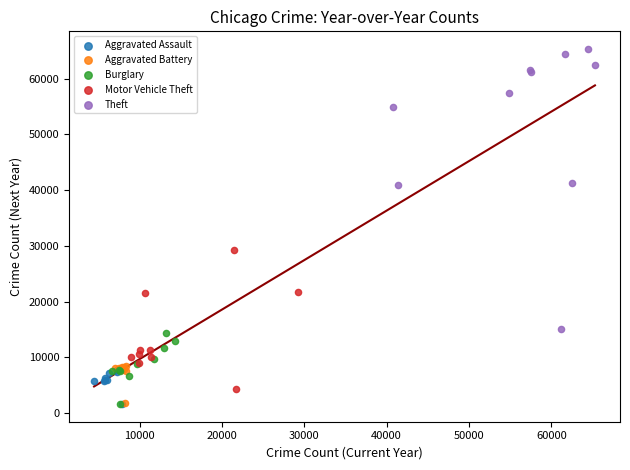

Which series reaches the maximum Y coordinate?

Theft